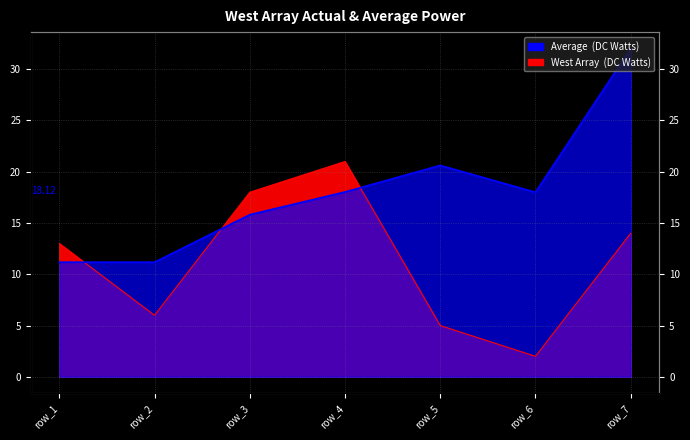

True or false: West Array (DC Watts) has a value of 6.0 at row_2.

True